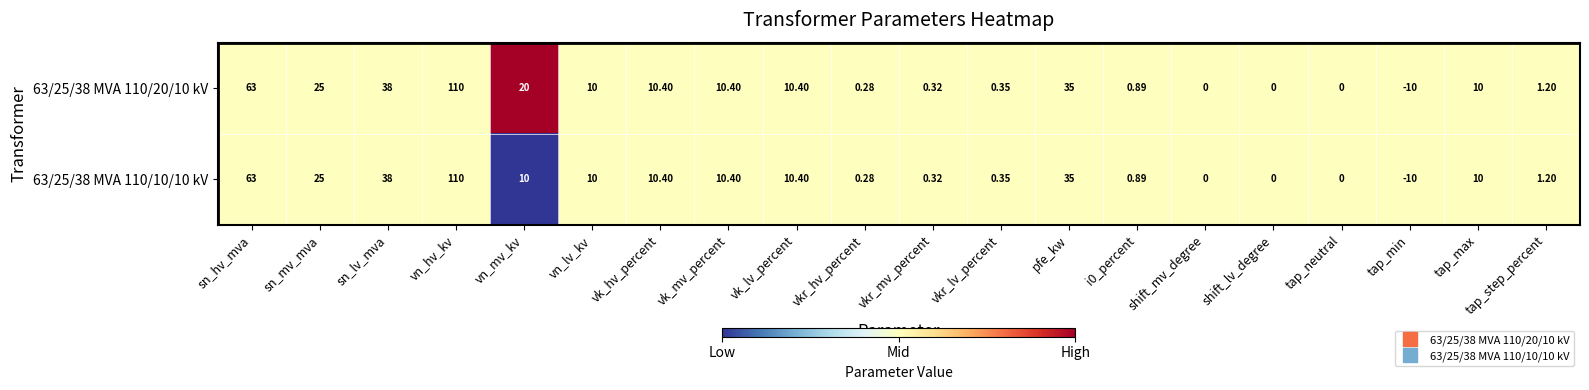

What is the total value across all series at vn_lv_kv?

20.0